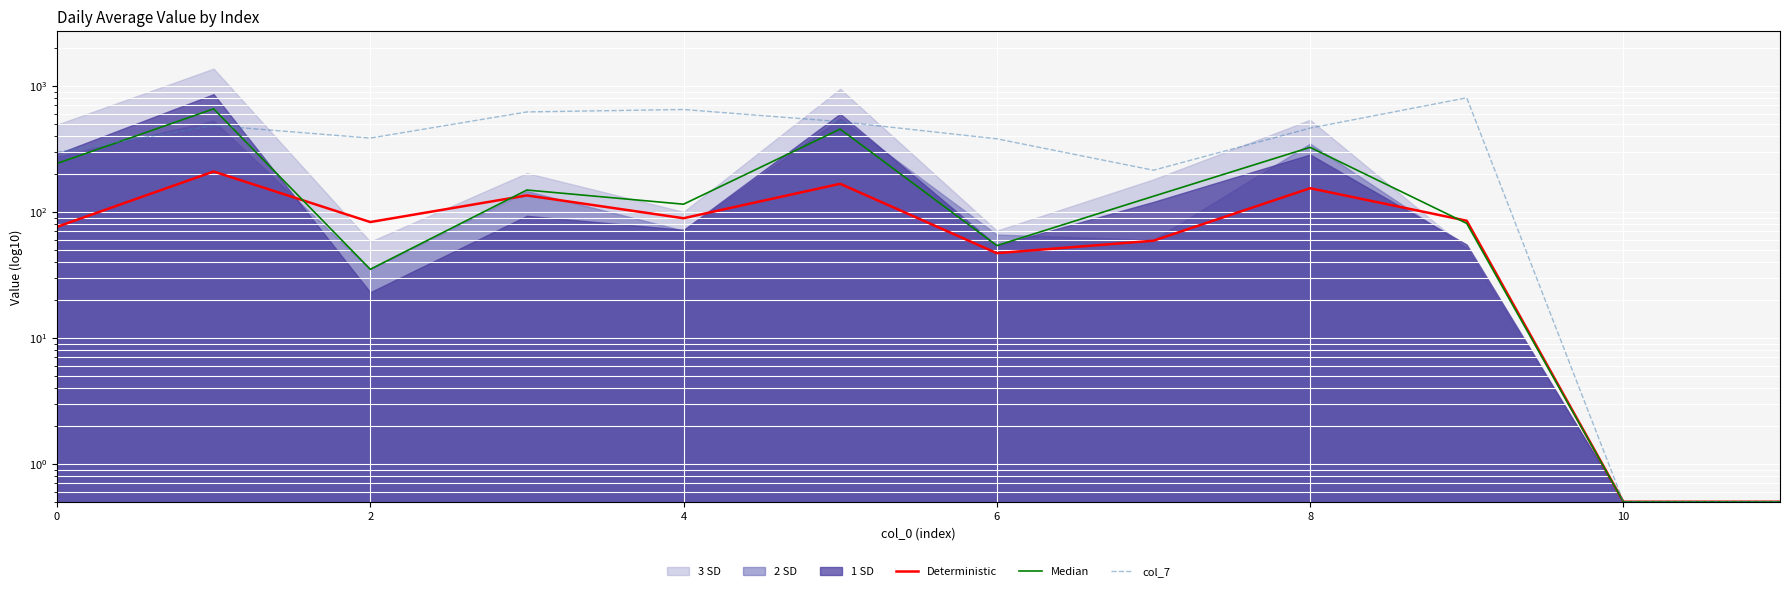

At which label does col_7 reach its peak?

9